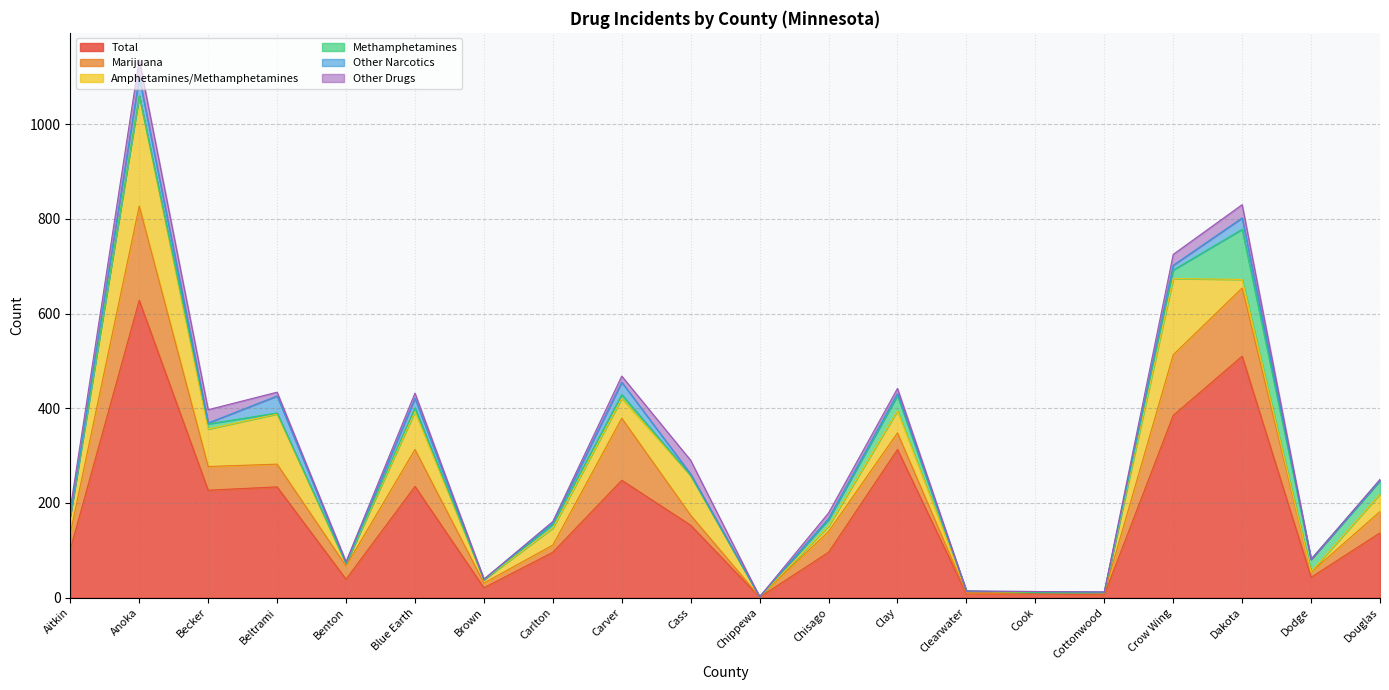

At how many categories does at least one series exceed 98?

11